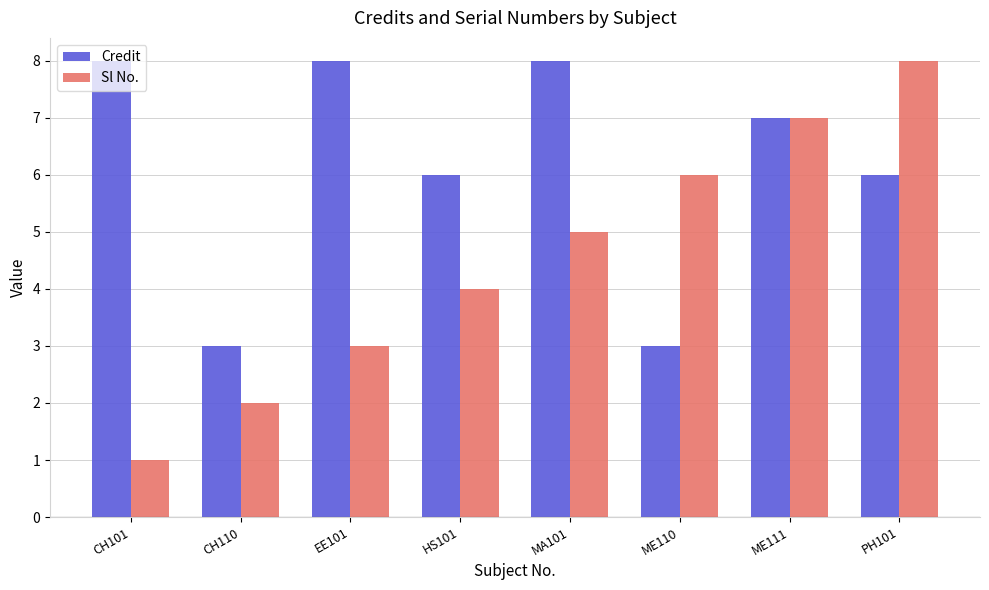

At which label does Sl No. reach its peak?

PH101